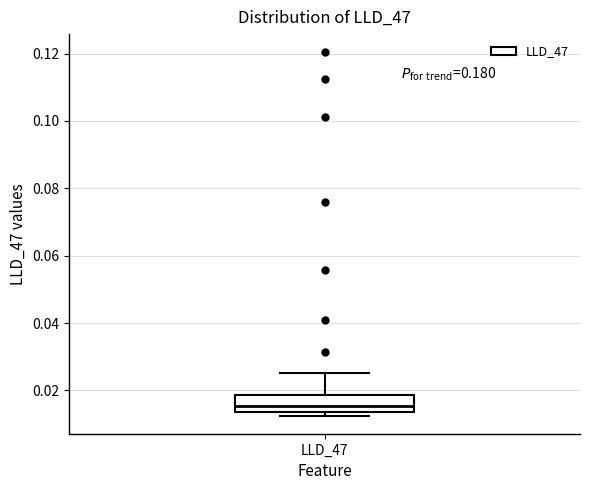

Transcribe this box plot: give where the median line is, the range the box spans, and where the two whiskers end, as read against the y-axis. The values are not printed on the chart, so give them approximately, as read against the axis.

median 0.016, box 0.014 to 0.018, whiskers 0.012 to 0.026